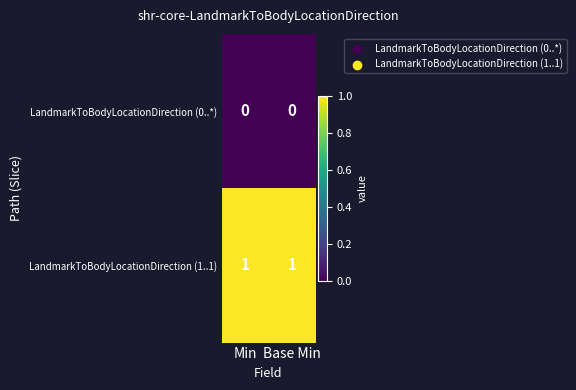

At Min, list the series in order from smallest to largest.

LandmarkToBodyLocationDirection (0..*), LandmarkToBodyLocationDirection (1..1)